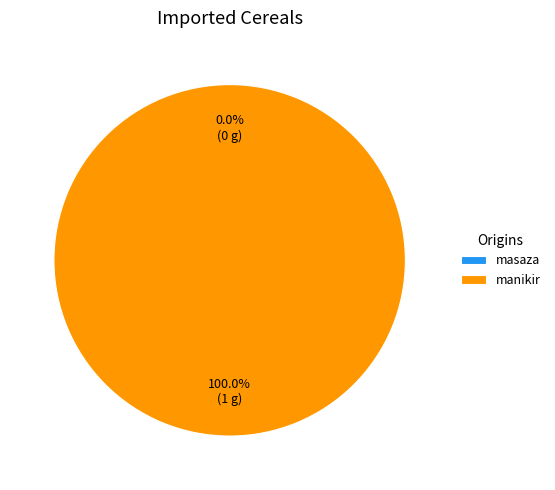

Which slice is the smallest?

masaza